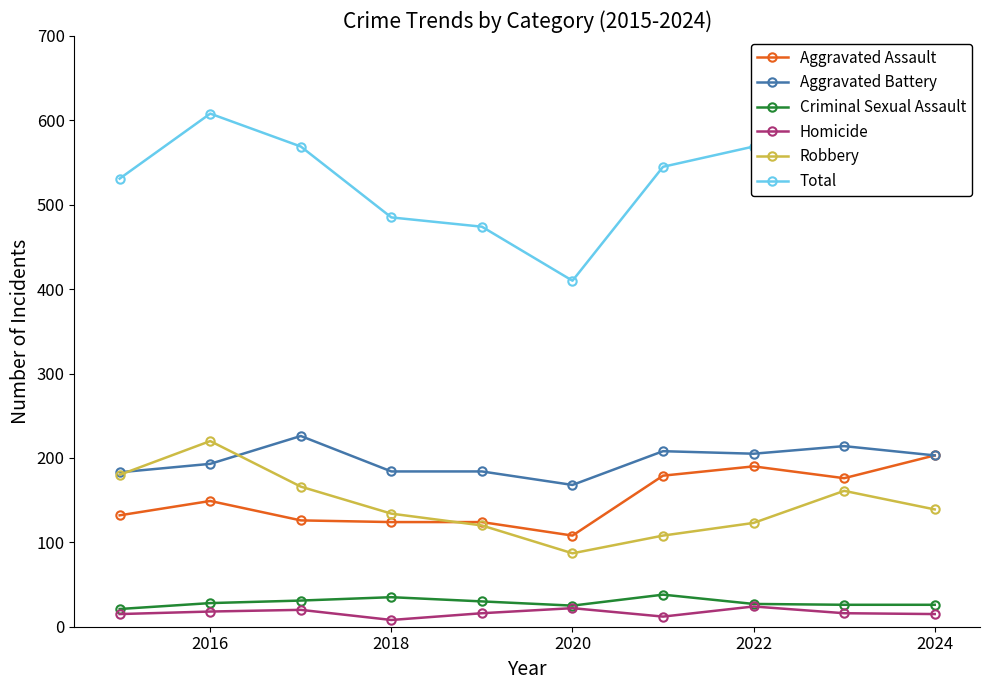

What is the lowest value of the Criminal Sexual Assault series?

21